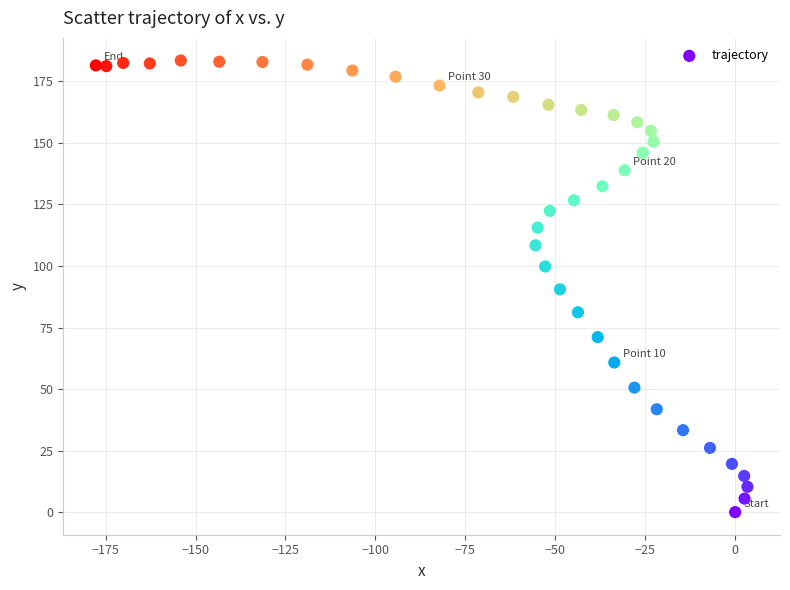

What is the range of X values (max minus min)?

181.1